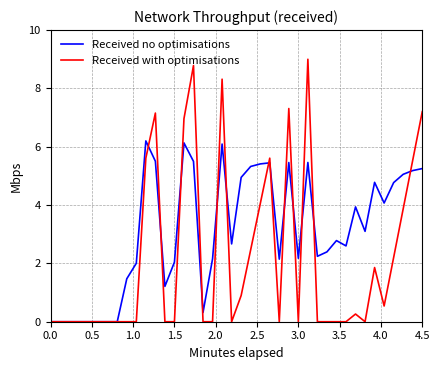

Which series has the largest range (max minus min)?

Received with optimisations